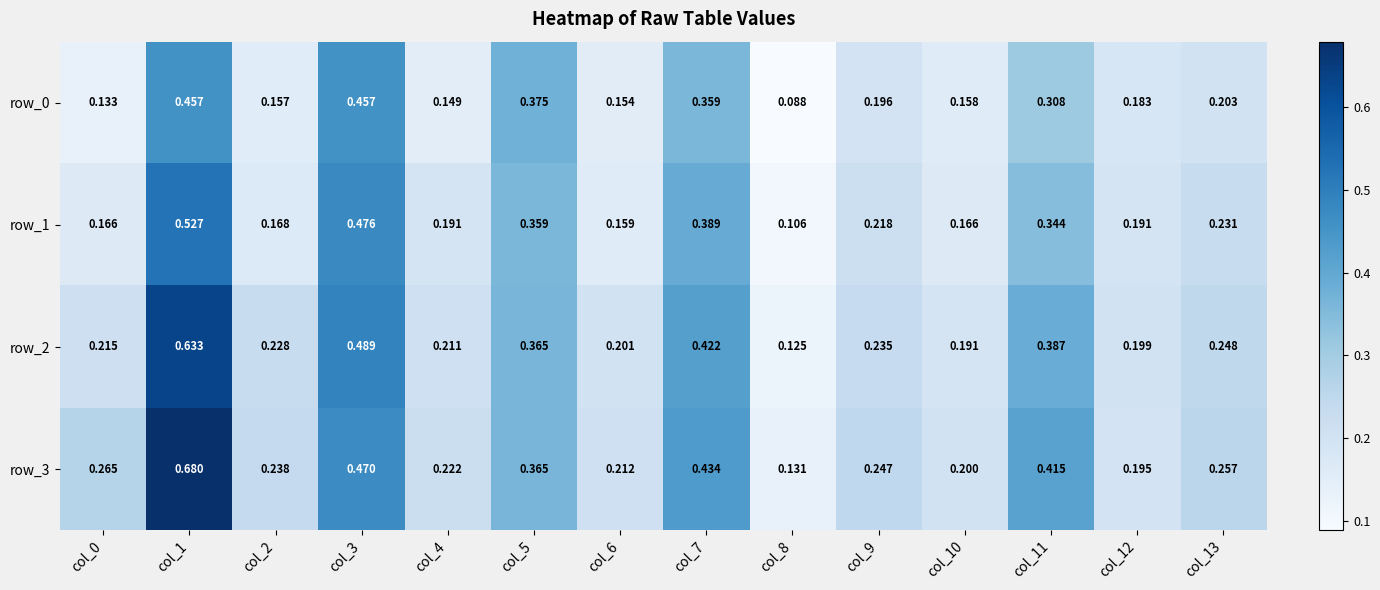

Is the value of row_0 at col_6 greater than the value of row_3 at col_12?

No